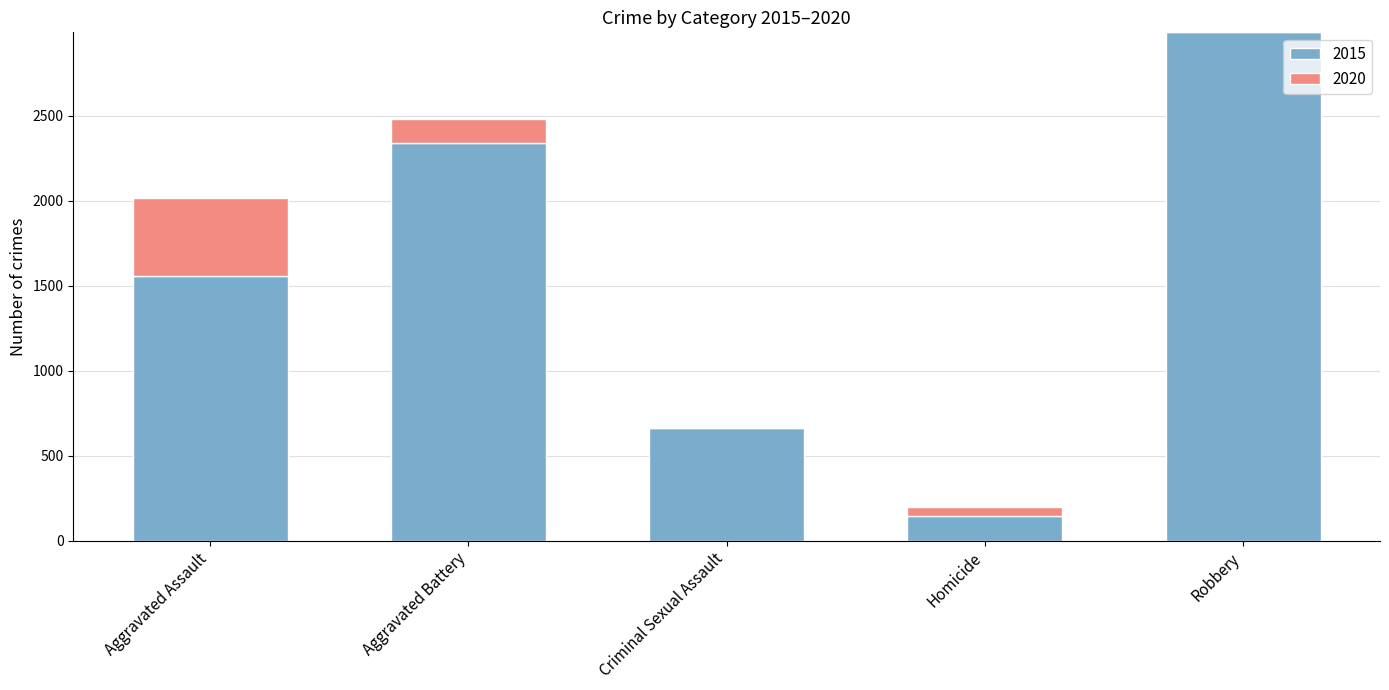

The value of 2015 at Aggravated Assault is 2760. True or false?

False